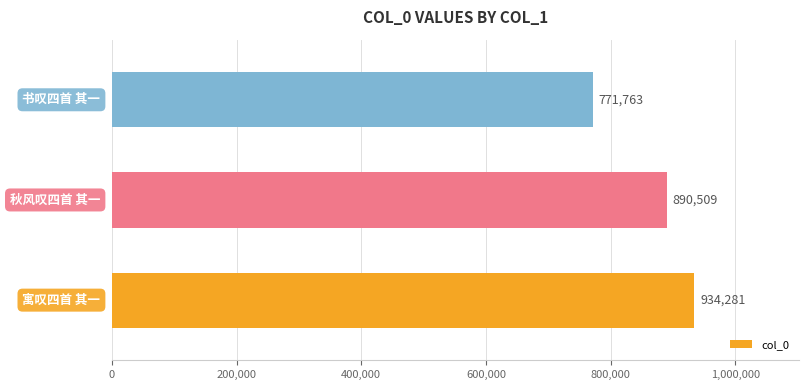

Count the values in the range 771763 to 934281.

3